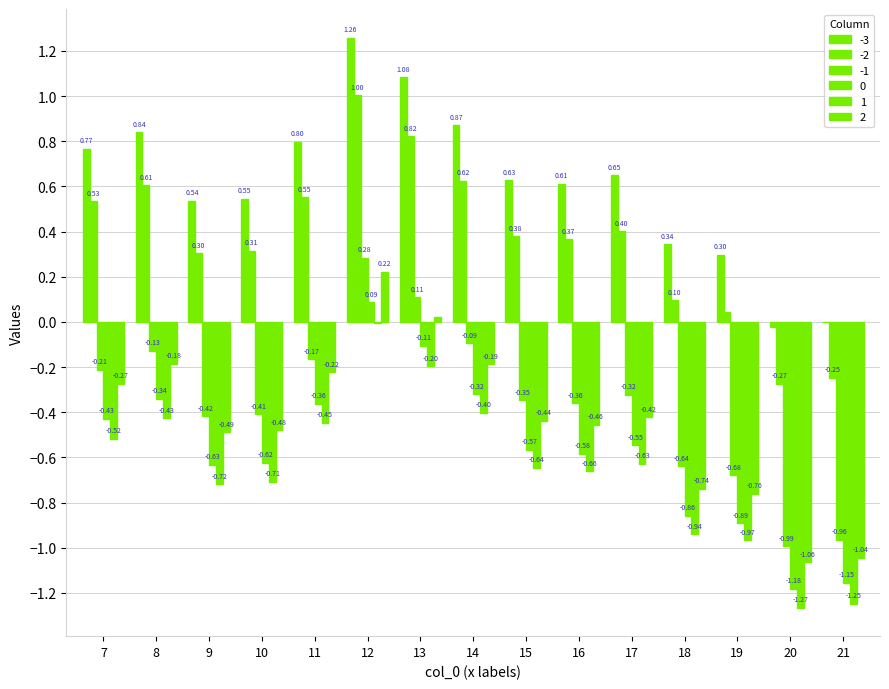

How many values in the 0 series exceed 0?

1